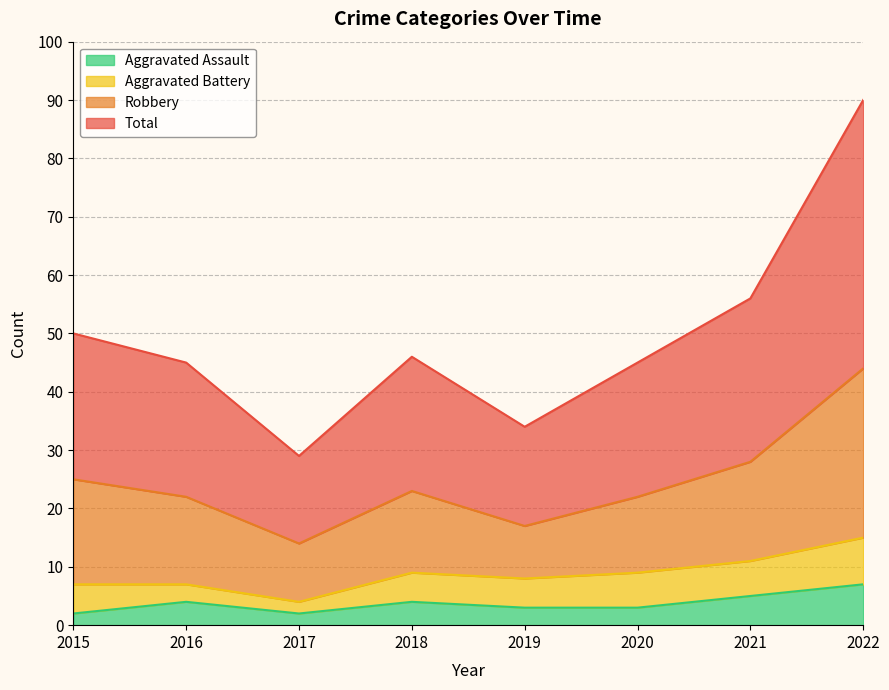

Is it true that Aggravated Assault equals 11 at 2022?

False